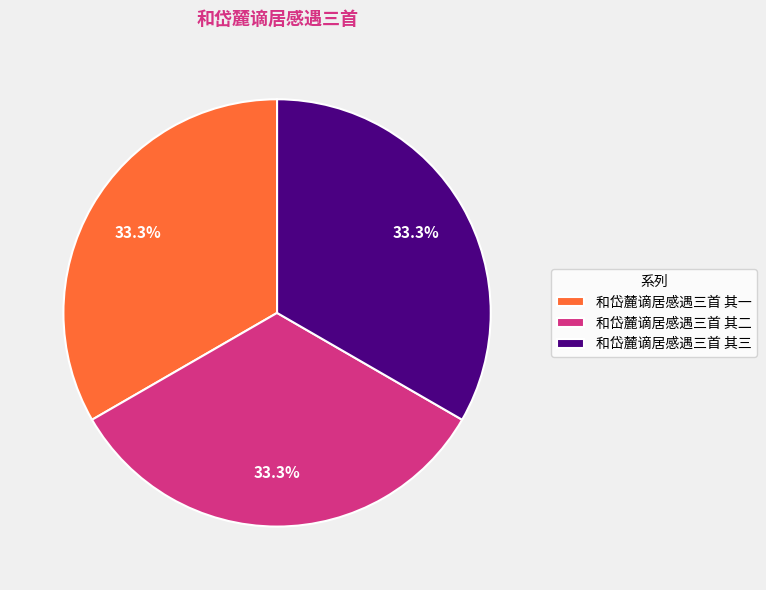

What percentage is the 和岱麓谪居感遇三首 其一 slice, to the nearest percent?

33%